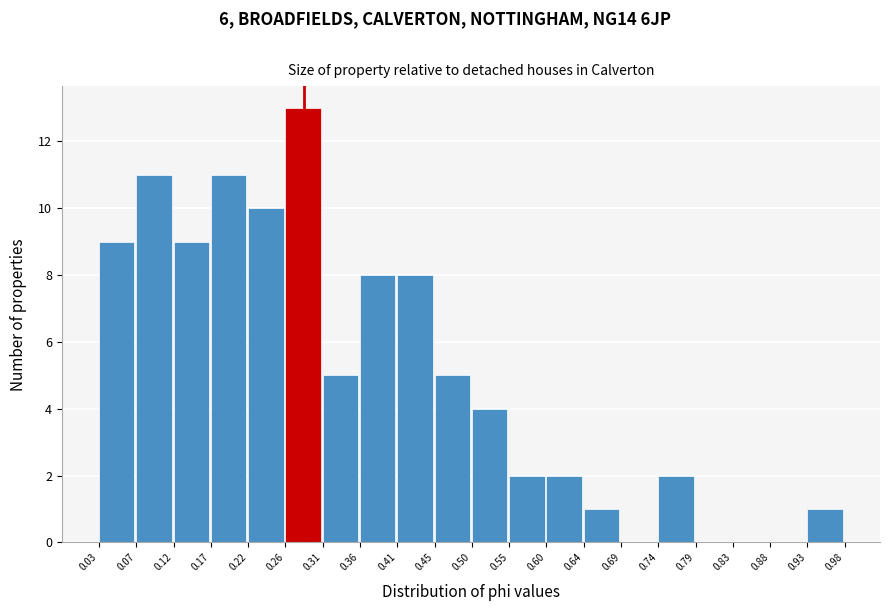

Reading left to right, transcribe this chart: for each bar, give the range it covers on the x-axis and its height. The values are not printed on the chart, so give them approximately, as read against the axis.

0.03 to 0.07: 9
0.07 to 0.12: 11
0.12 to 0.17: 9
0.17 to 0.22: 11
0.22 to 0.26: 10
0.26 to 0.31: 13
0.31 to 0.36: 5
0.36 to 0.41: 8
0.41 to 0.45: 8
0.45 to 0.50: 5
0.50 to 0.55: 4
0.55 to 0.60: 2
0.60 to 0.64: 2
0.64 to 0.69: 1
0.69 to 0.74: 0
0.74 to 0.79: 2
0.79 to 0.83: 0
0.83 to 0.88: 0
0.88 to 0.93: 0
0.93 to 0.98: 1